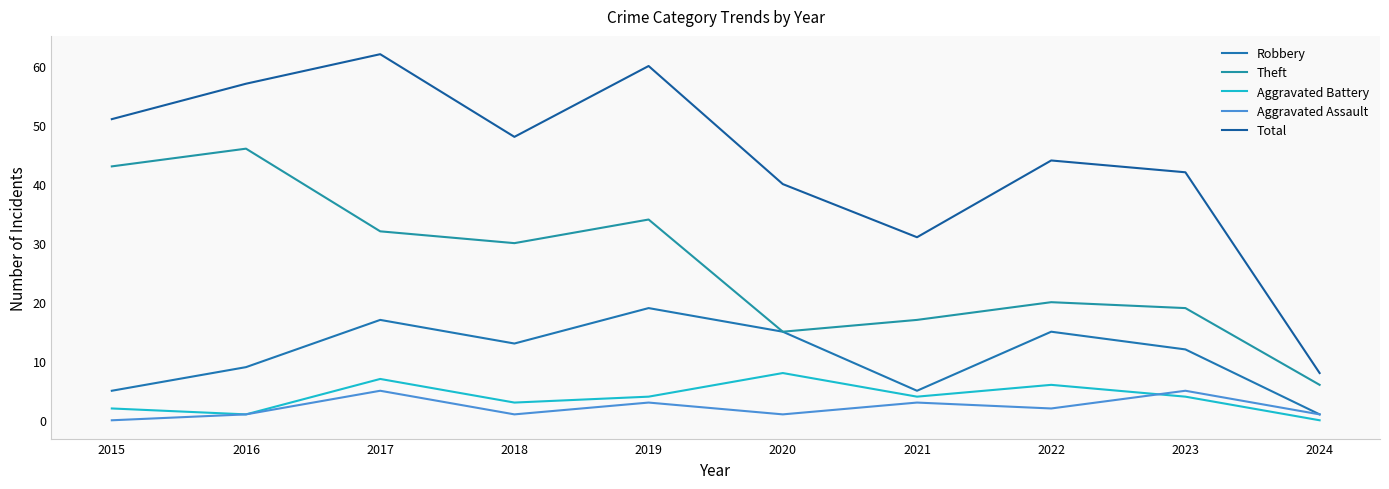

Rank the series by their maximum value, from highest to lowest.

Total, Theft, Robbery, Aggravated Battery, Aggravated Assault